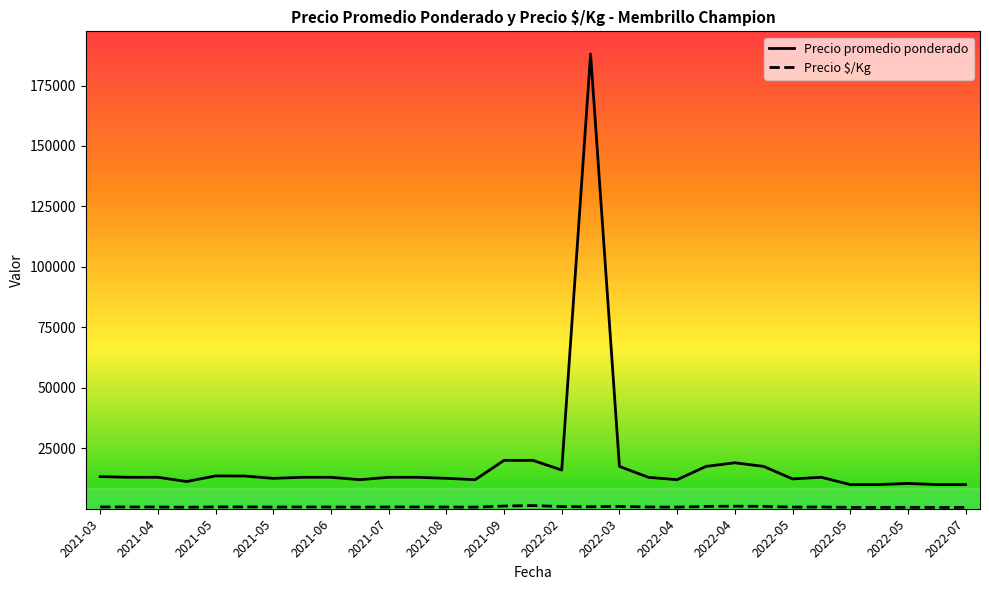

Which series has the largest range (max minus min)?

Precio promedio ponderado